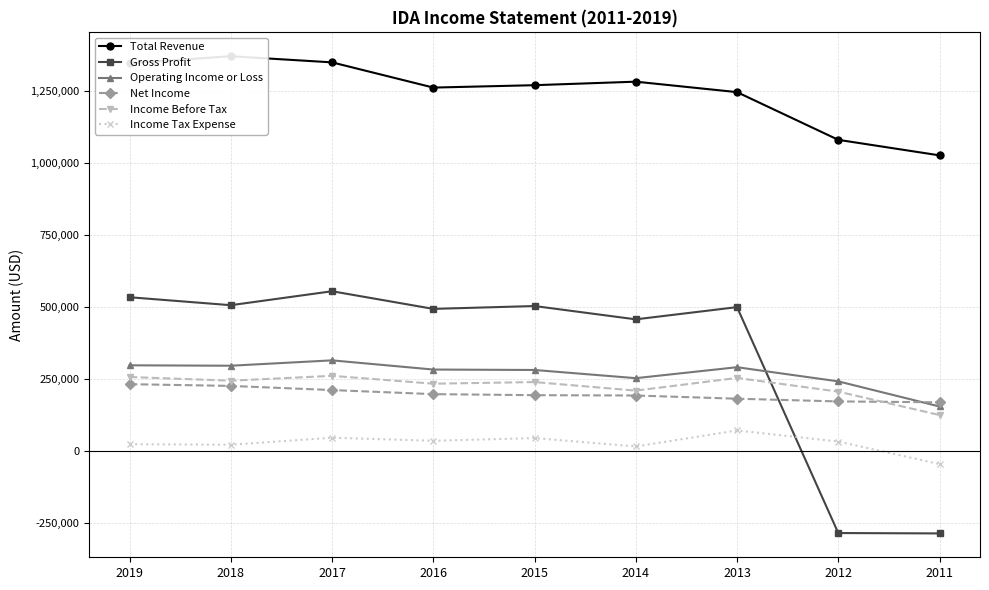

True or false: Income Before Tax and Total Revenue cross at least once.

False